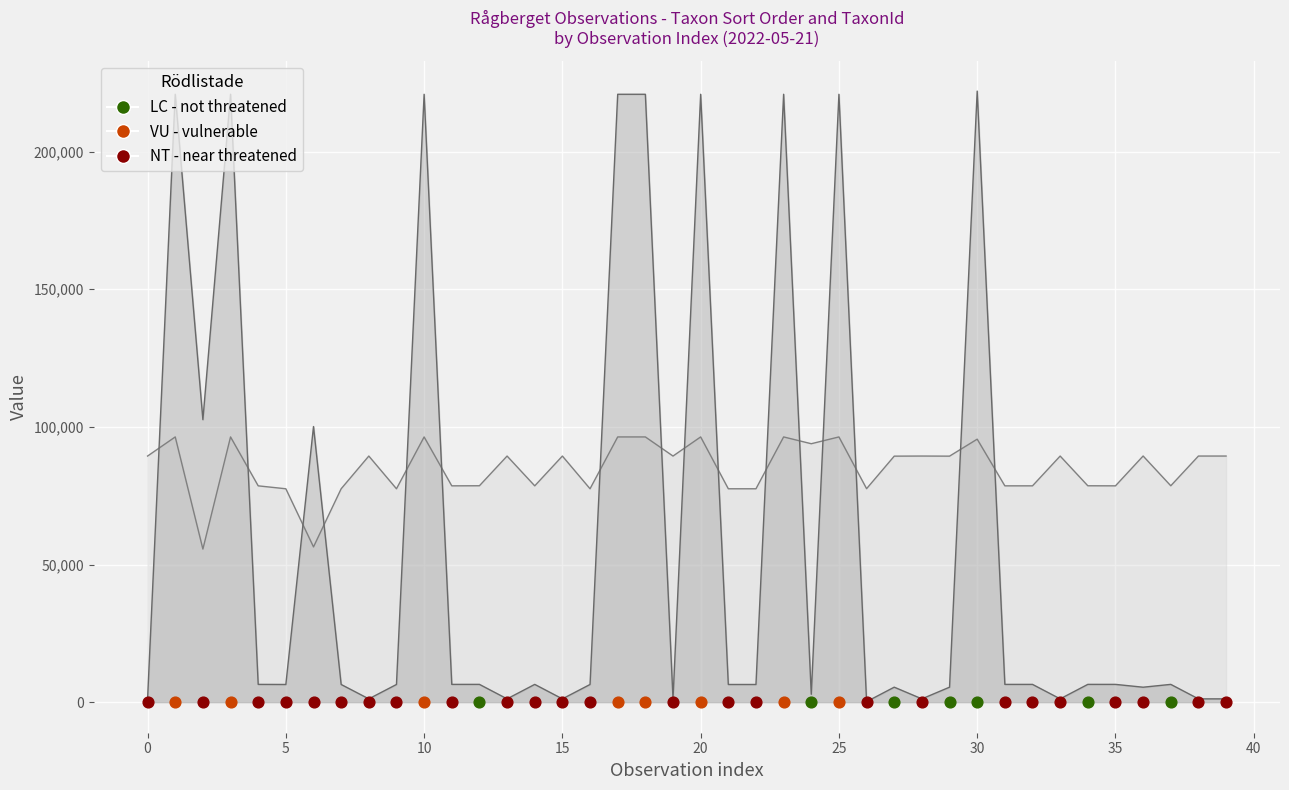

Which series has the largest Y range (max minus min)?

TaxonId